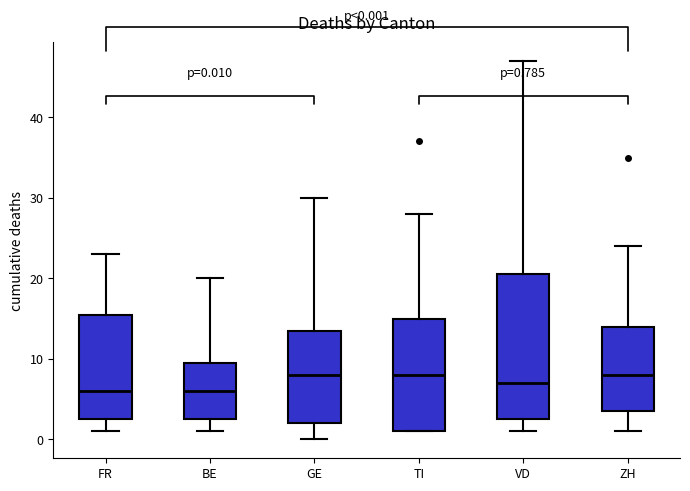

Which box is the tallest, from its lower edge to its upper edge?

VD